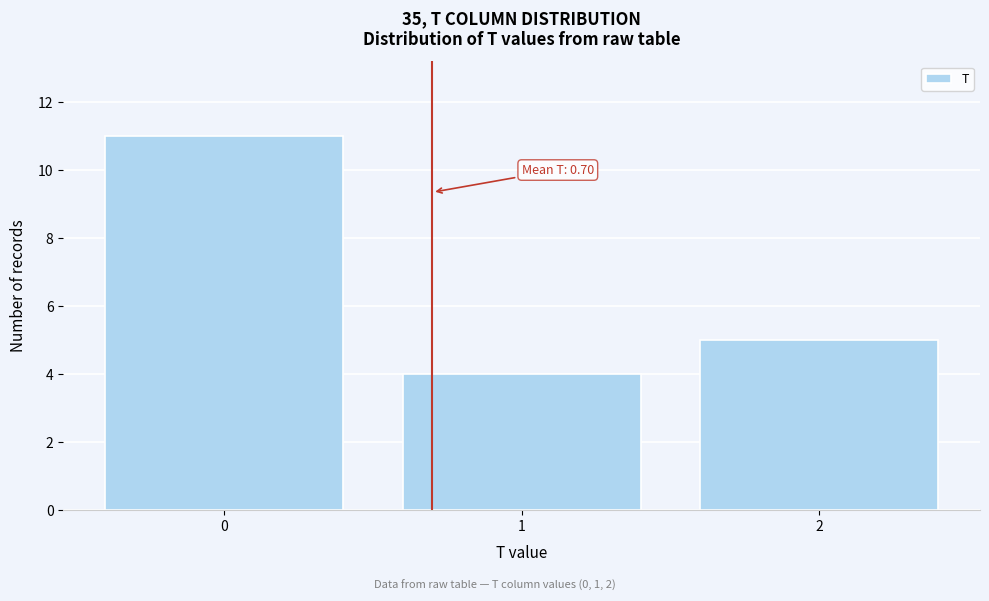

Over which range of the x-axis is the bar tallest?

-0.5 to 0.5